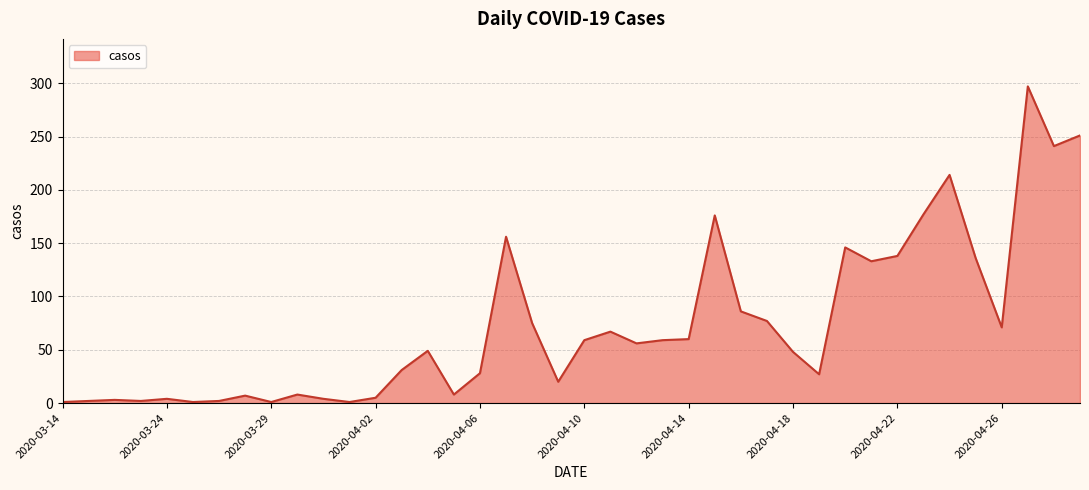

What is the sum of all values?

2927